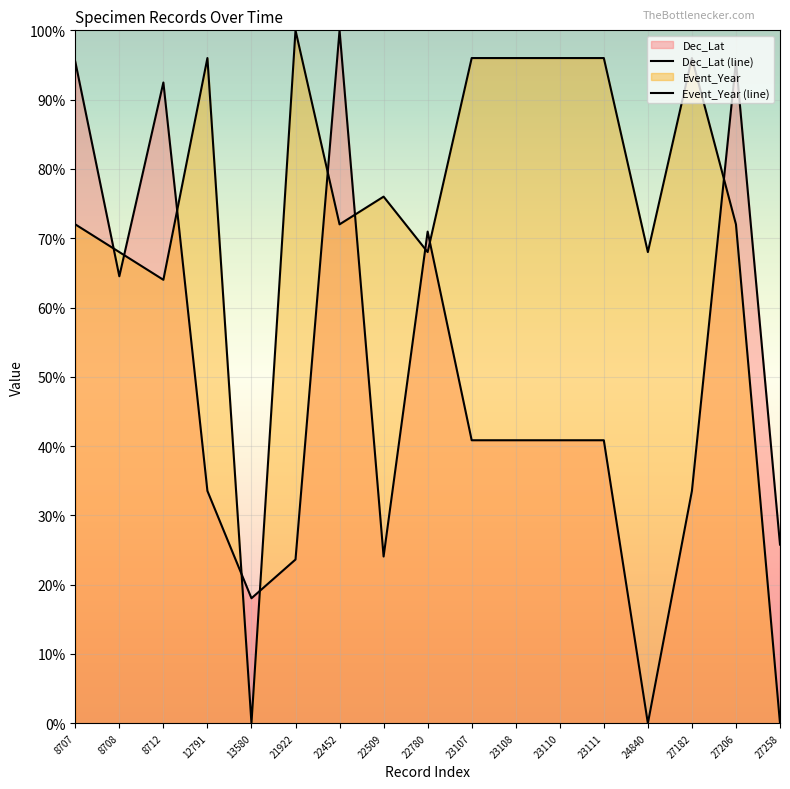

Is the value of Event_Year (line) at 22780 greater than the value of Dec_Lat (line) at 8712?

No